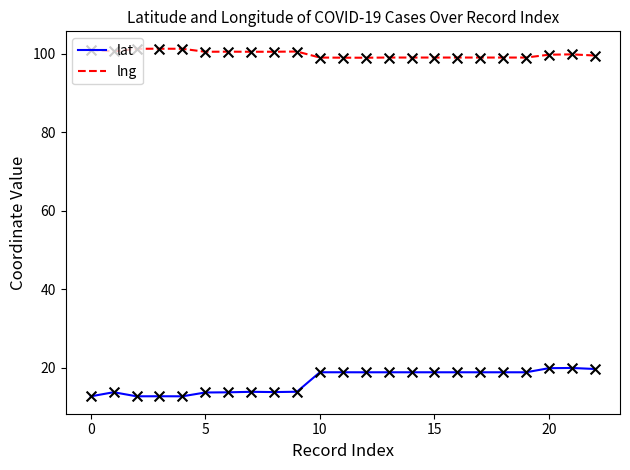

Which series has the largest total across all categories?

lng